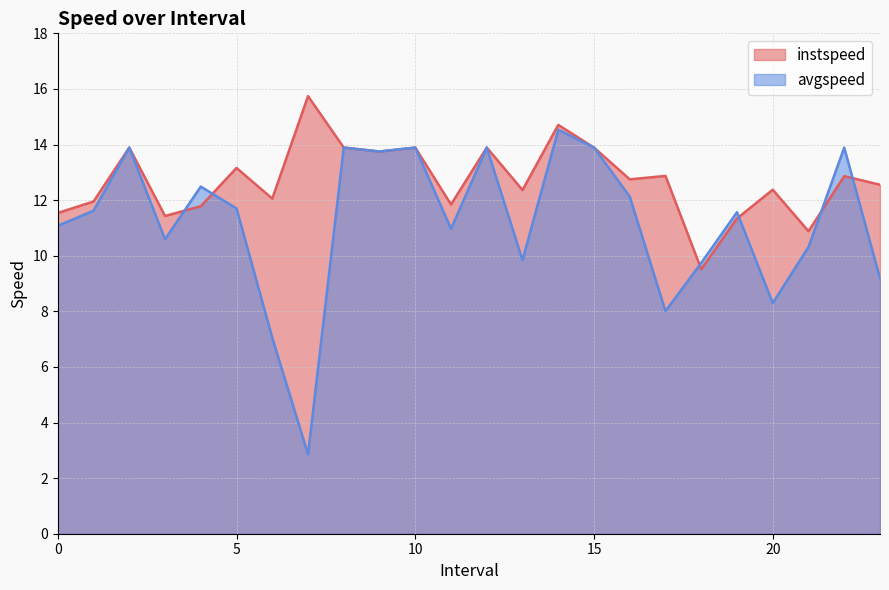

Reading left to right, extract all data points from this chart.

instspeed: 11.5	12.0	13.9	11.4	11.8	13.2	12.1	15.7	13.9	13.7	13.9	11.8	13.9	12.4	14.7	13.9	12.7	12.9	9.5	11.3	12.4	10.9	12.9	12.6
avgspeed: 11.1	11.6	13.9	10.6	12.5	11.7	7.0	2.9	13.9	13.8	13.9	11.0	13.9	9.8	14.5	13.9	12.1	8.0	9.7	11.6	8.3	10.3	13.9	9.2